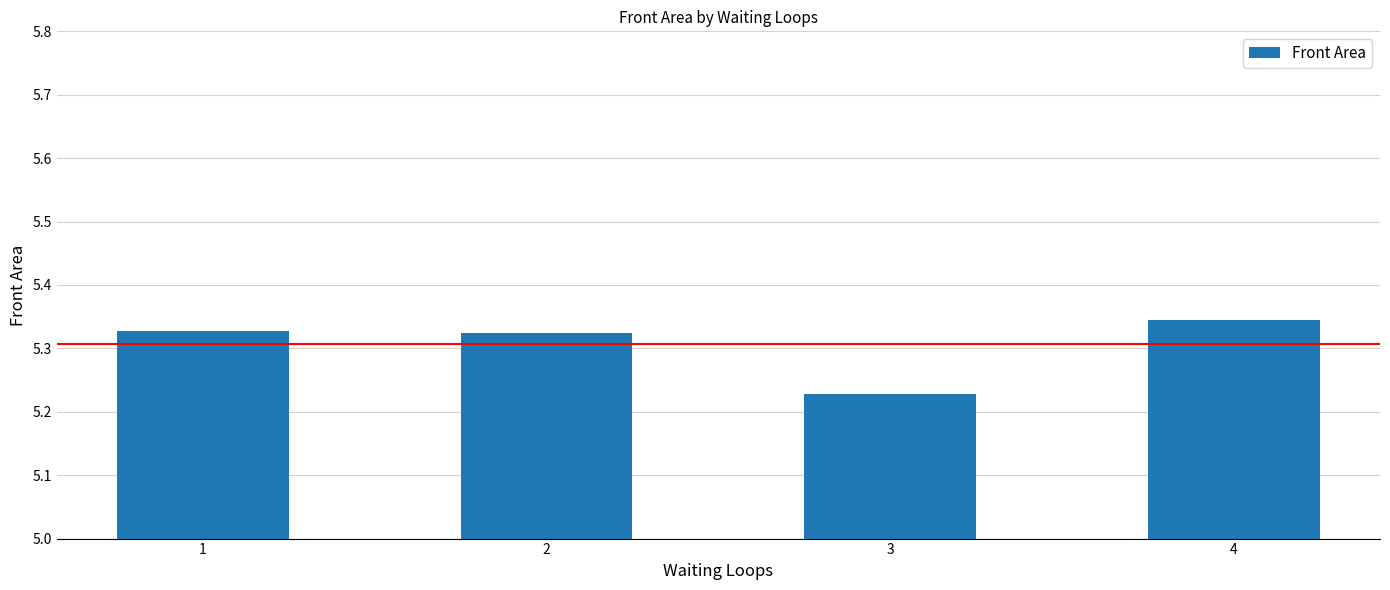

What is the ratio of the value at 4 to the value at 1?

1.0